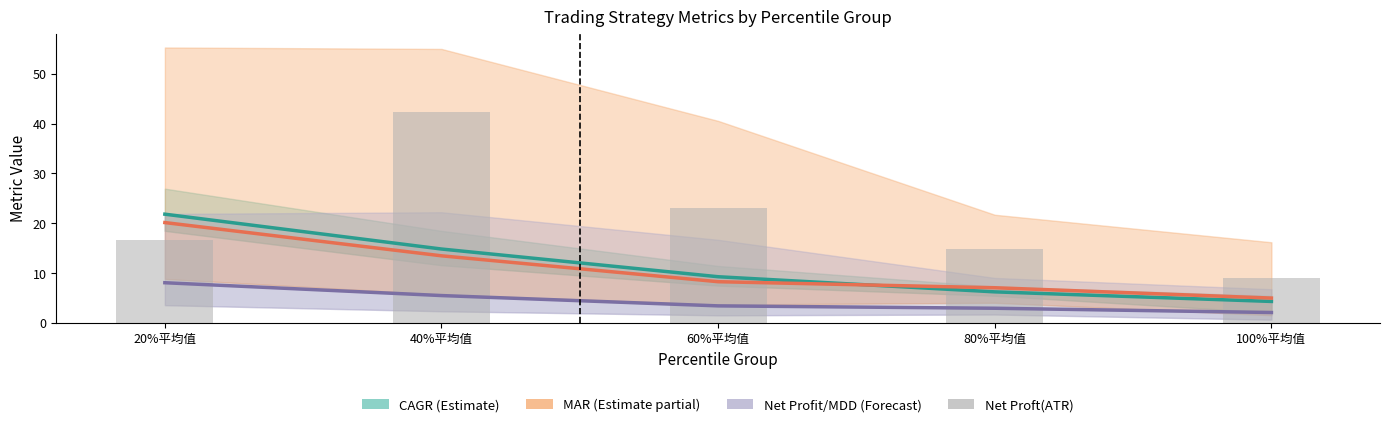

At which label does Net Proft(ATR) first exceed 16?

20%平均值